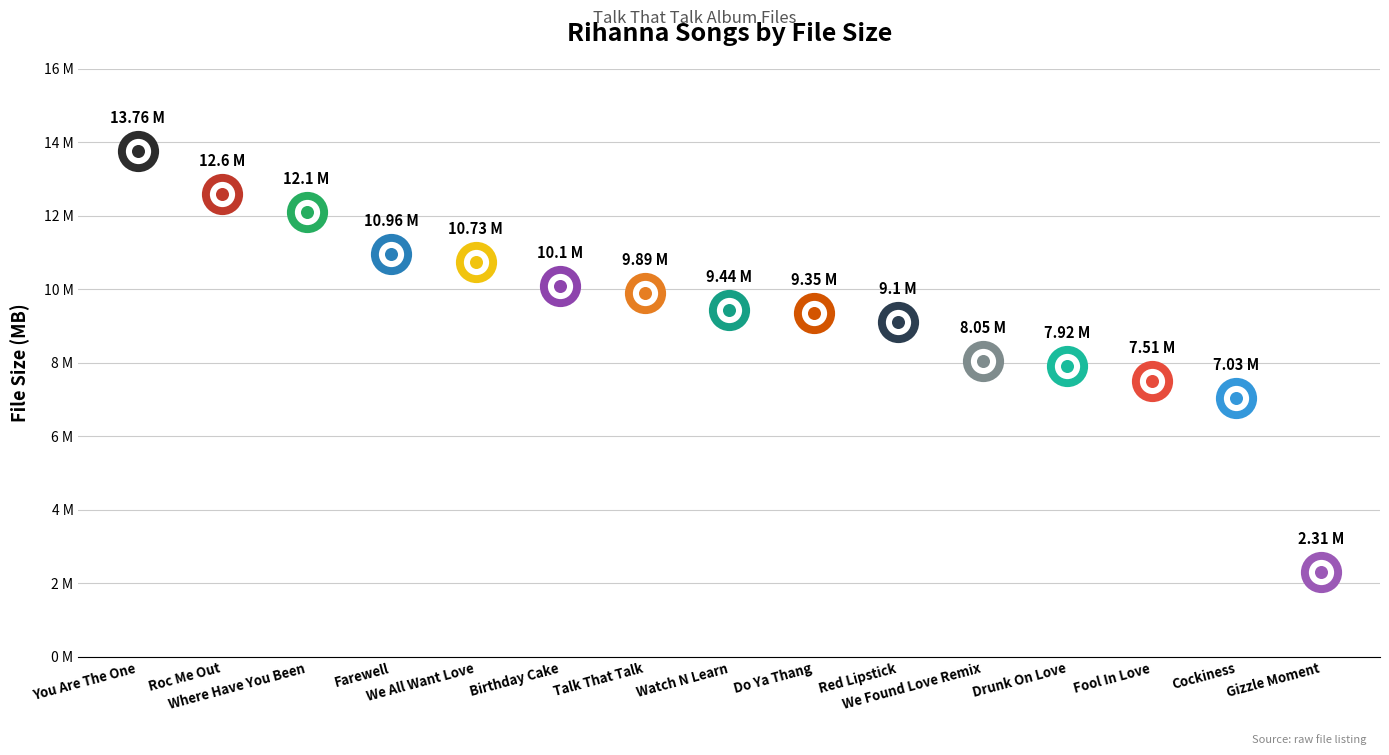

Approximately how many times larger is the value at Birthday Cake compared to Drunk On Love?

1.3